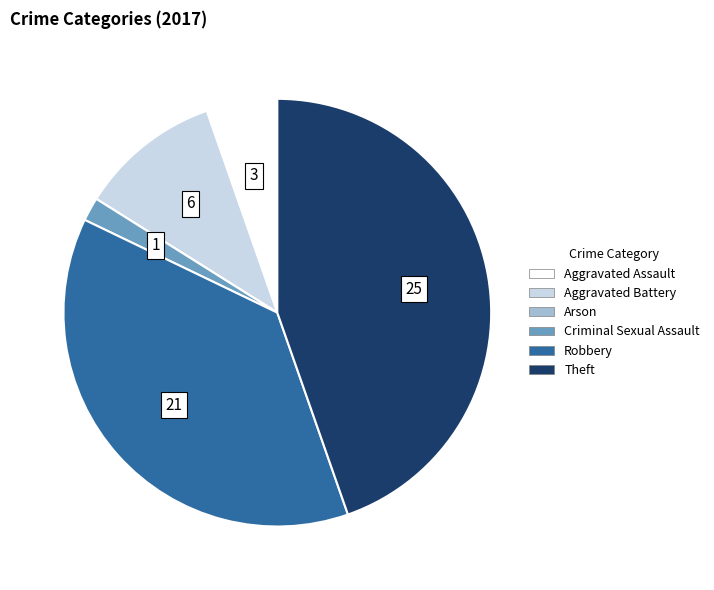

What is the ratio of the value at Theft to the value at Aggravated Assault?

8.3